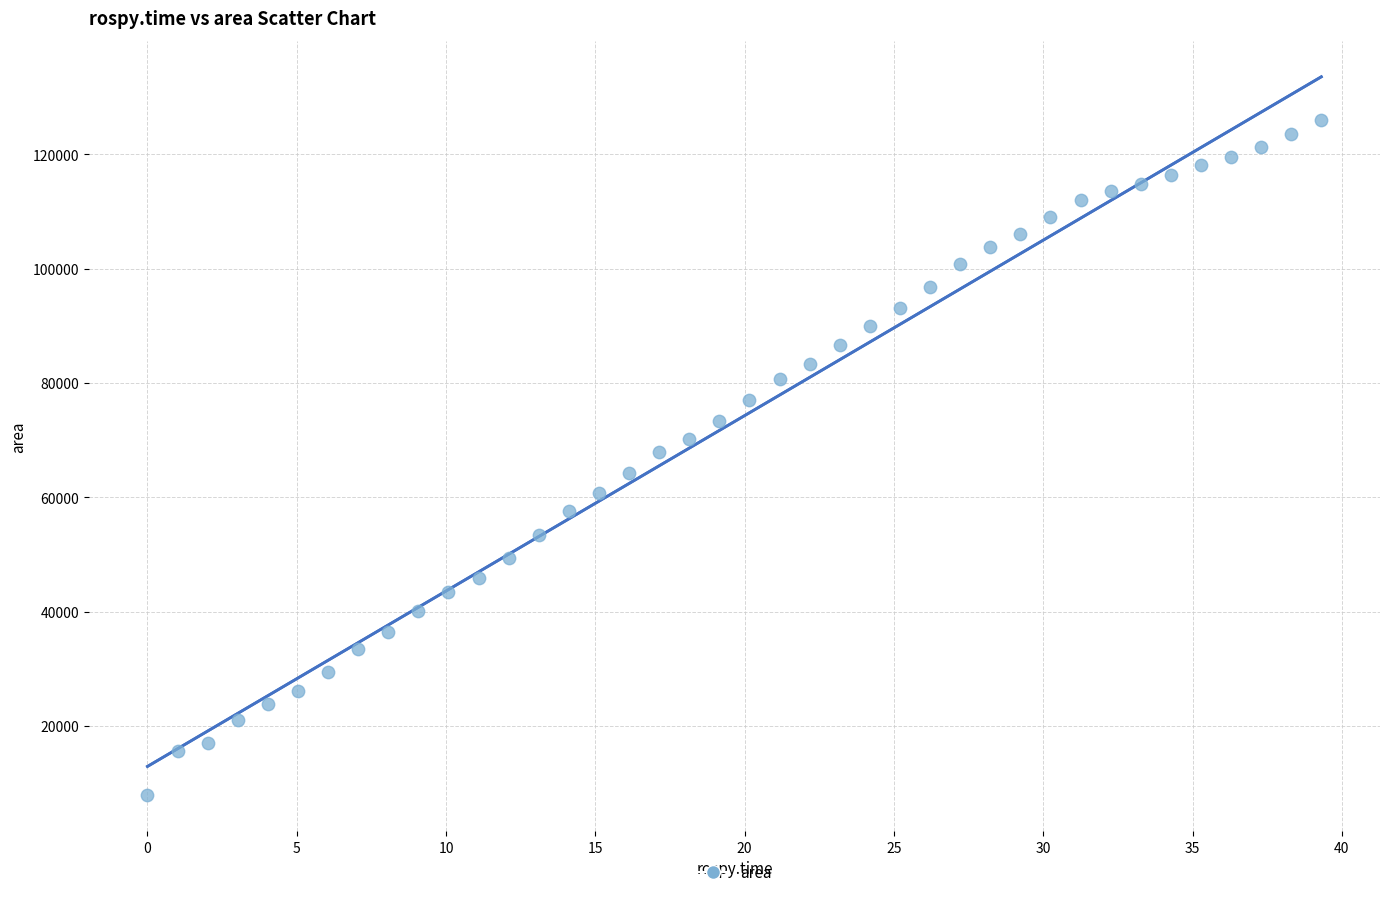

What is the range of Y values (max minus min)?

118151